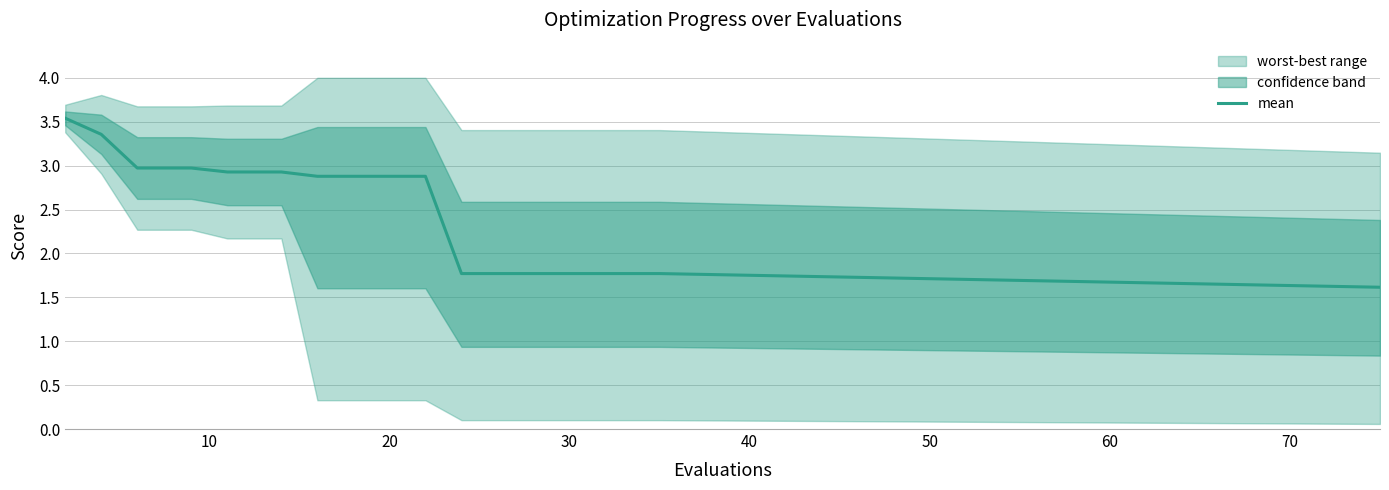

What is the maximum value for mean?

3.5